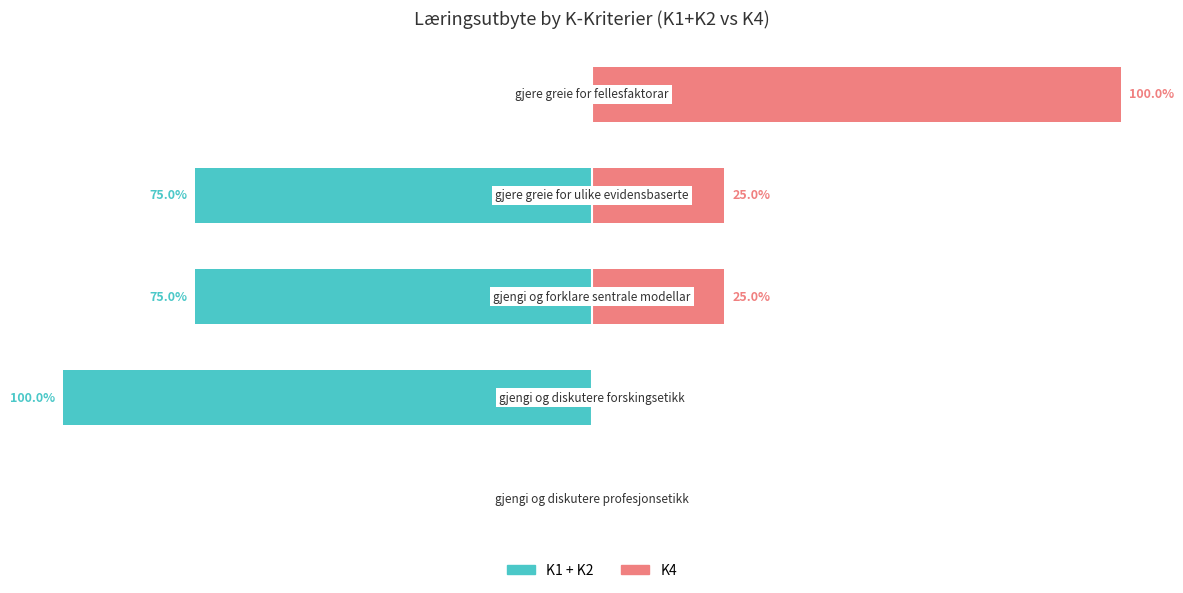

What are all the series names shown in the legend?

K1 + K2, K4